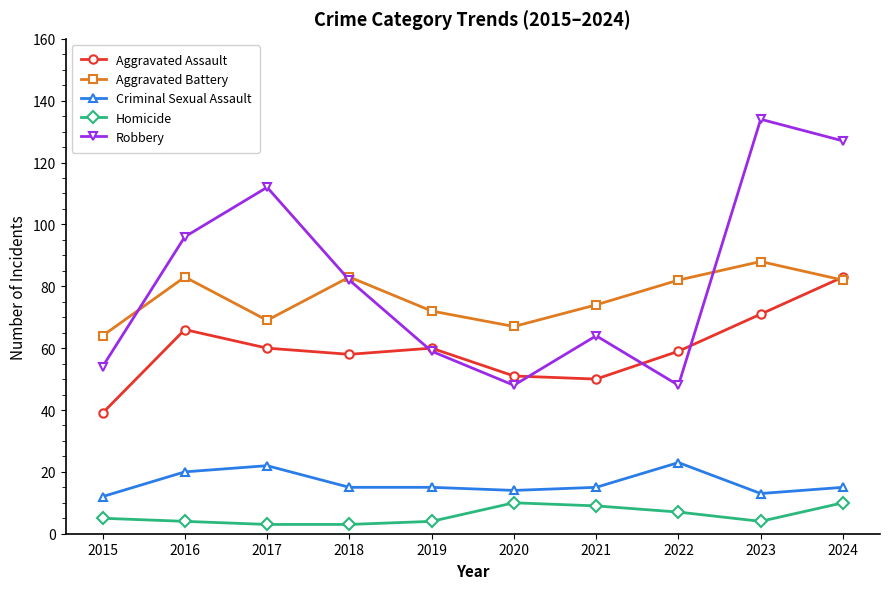

Reading right to left, transcribe all the data shown in this chart.

Aggravated Assault: 2024=83	2023=71	2022=59	2021=50	2020=51	2019=60	2018=58	2017=60	2016=66	2015=39
Aggravated Battery: 2024=82	2023=88	2022=82	2021=74	2020=67	2019=72	2018=83	2017=69	2016=83	2015=64
Criminal Sexual Assault: 2024=15	2023=13	2022=23	2021=15	2020=14	2019=15	2018=15	2017=22	2016=20	2015=12
Homicide: 2024=10	2023=4	2022=7	2021=9	2020=10	2019=4	2018=3	2017=3	2016=4	2015=5
Robbery: 2024=127	2023=134	2022=48	2021=64	2020=48	2019=59	2018=82	2017=112	2016=96	2015=54